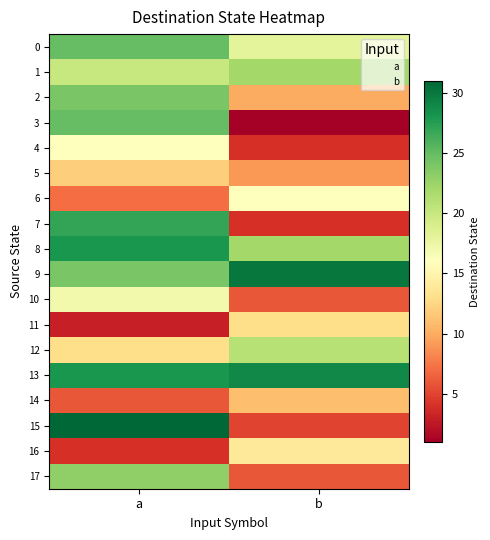

How many series are shown in this chart?

18